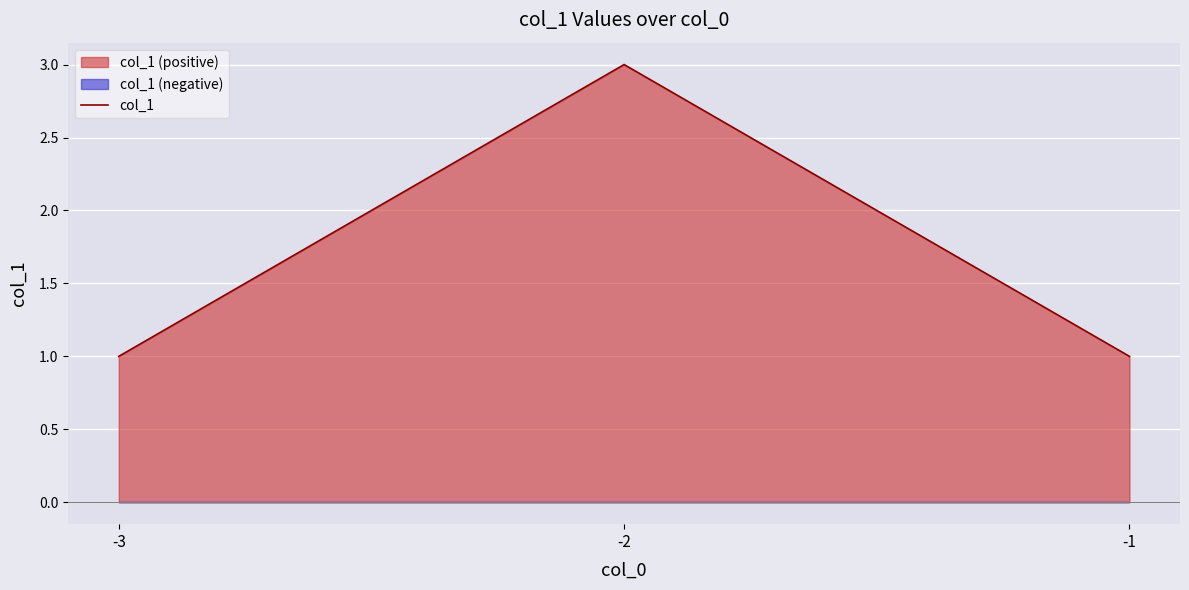

List the labels in order of value, largest first.

-2, -3, -1